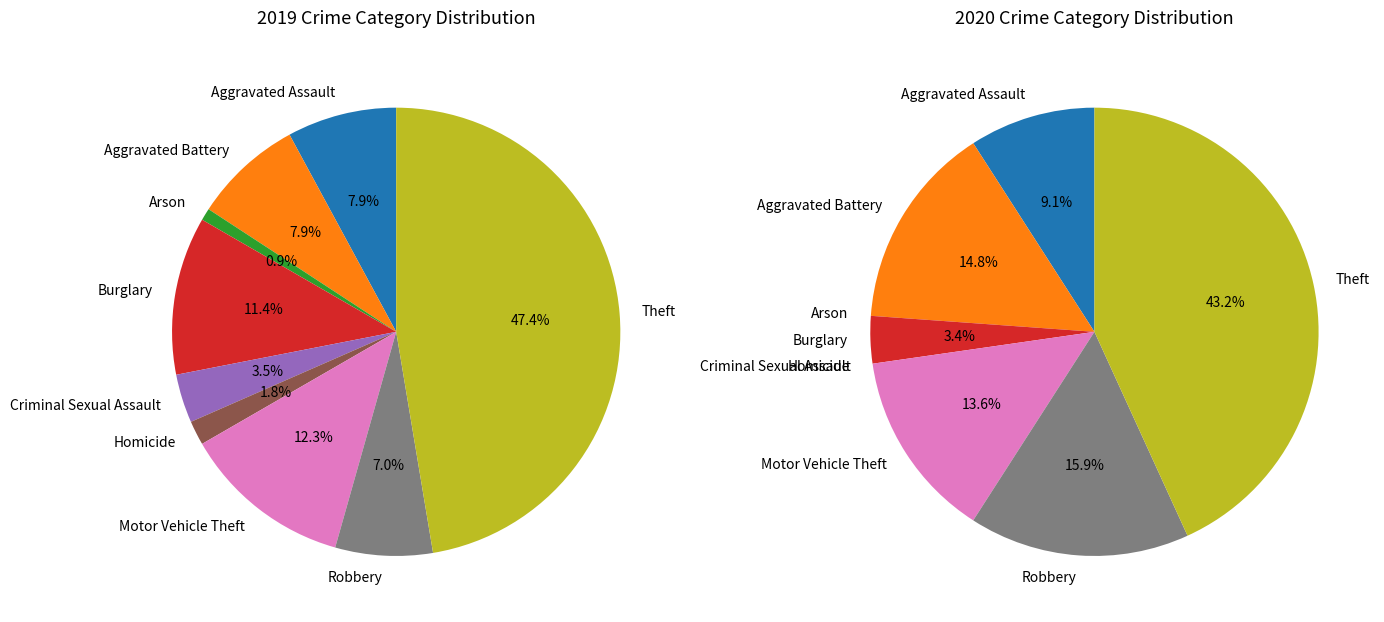

Is there any slice that represents more than half of the pie?

No